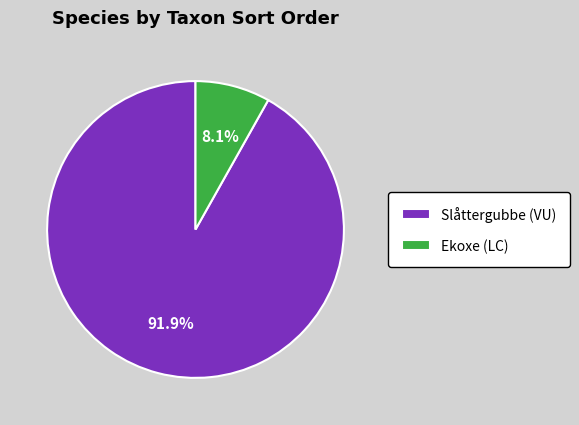

What is the smallest slice in the pie chart?

Ekoxe (LC)